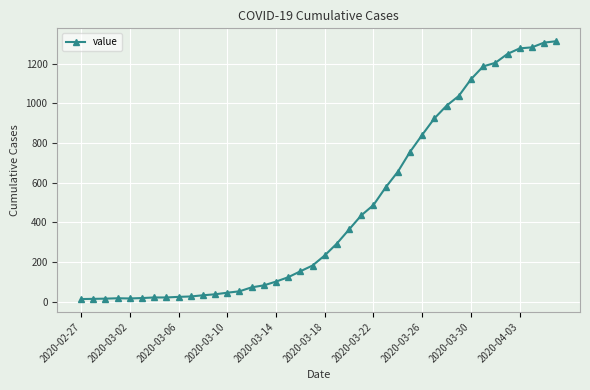

What is the difference between the second highest and minimum values?

1293